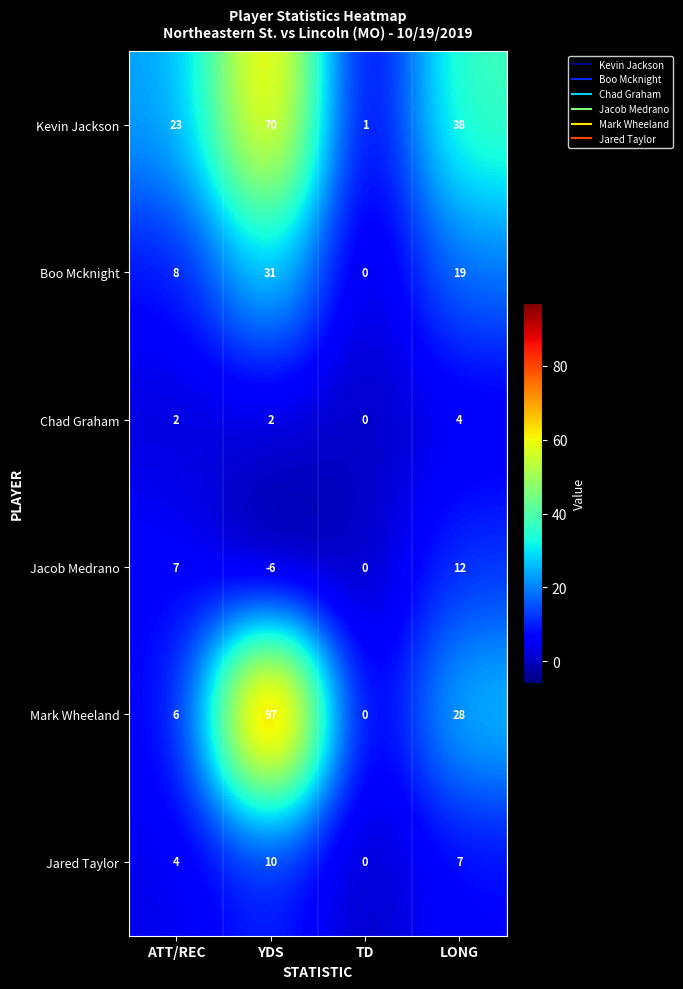

What is the greatest value displayed?

97